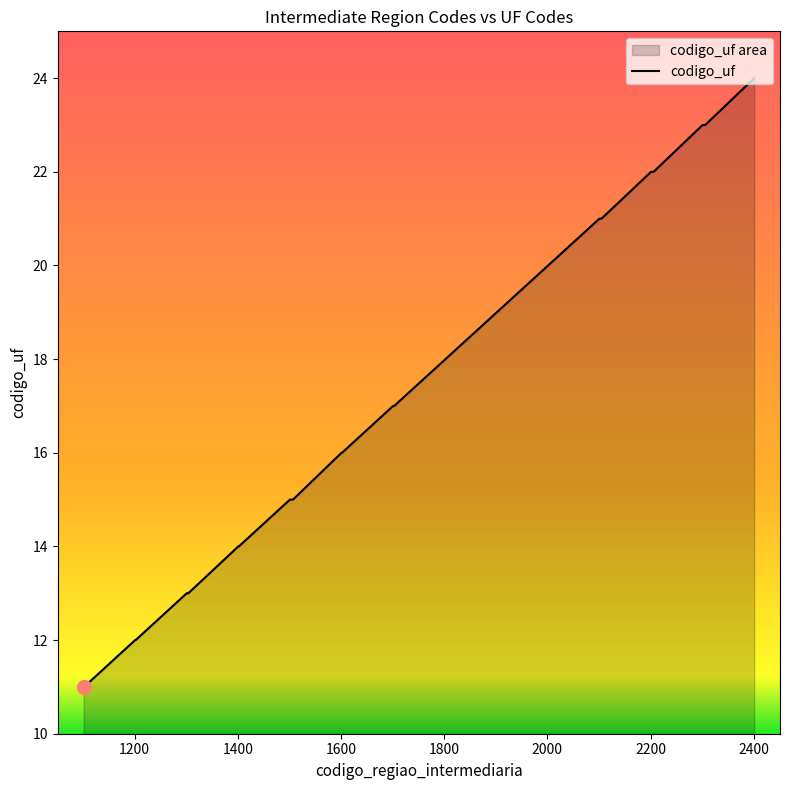

What is the difference between the maximum and minimum values?

13